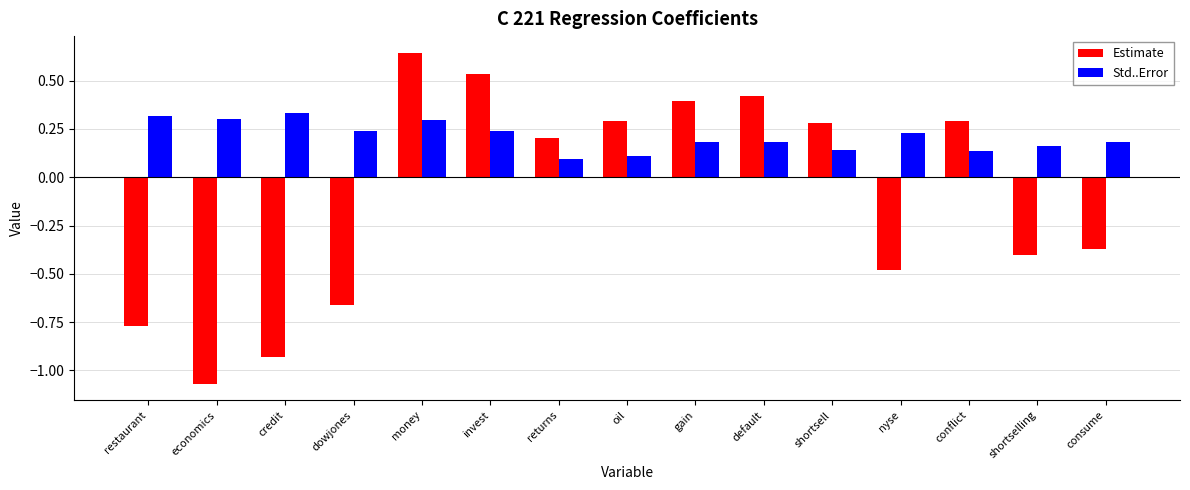

At how many categories does at least one series exceed 0?

15